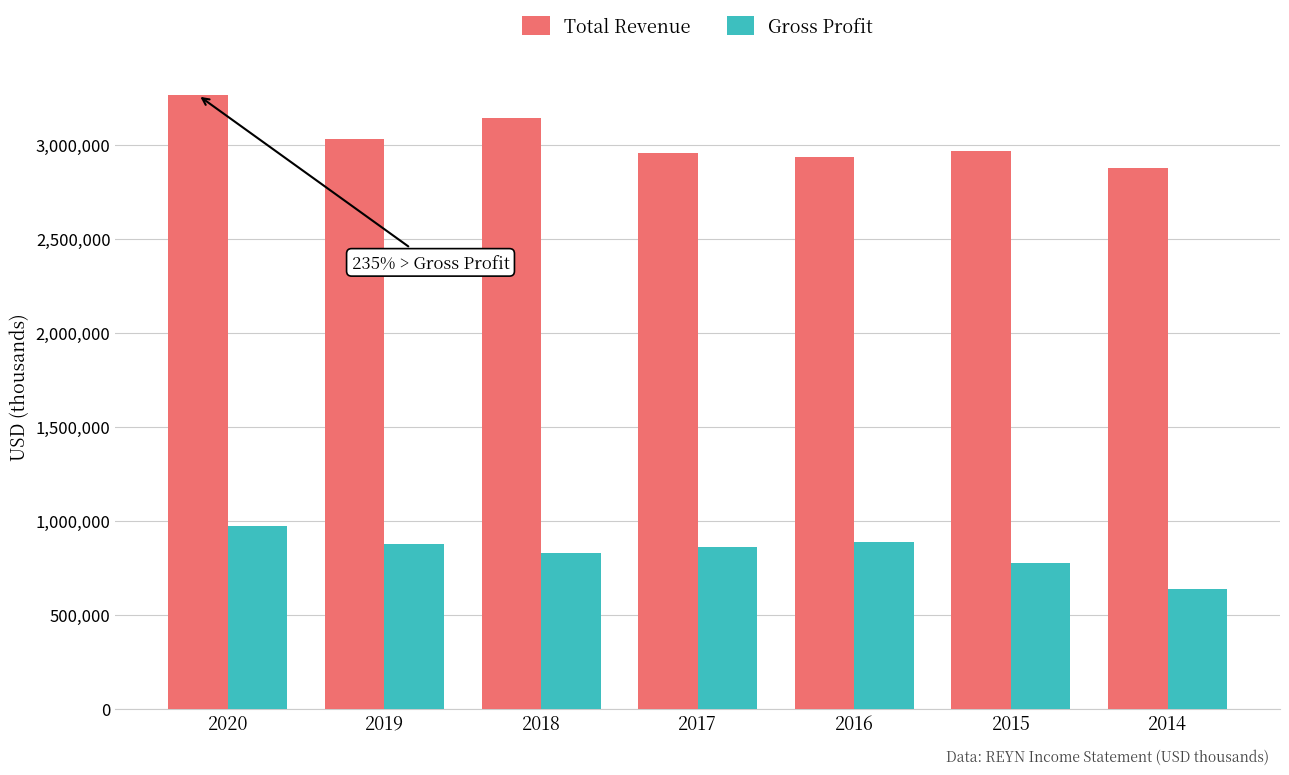

What is the sum of all Total Revenue values?

21175000